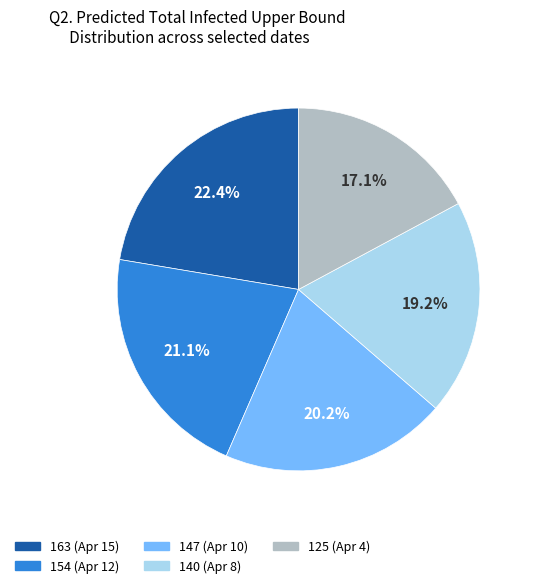

Does any single category account for the majority?

No